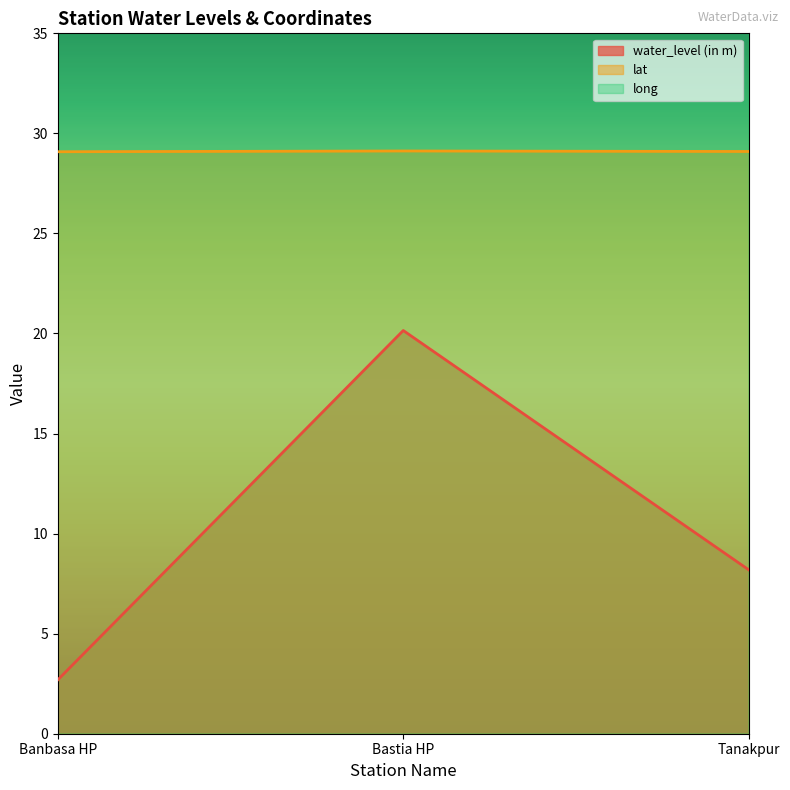

The lat series shows 29.1 at Bastia HP. True or false?

True